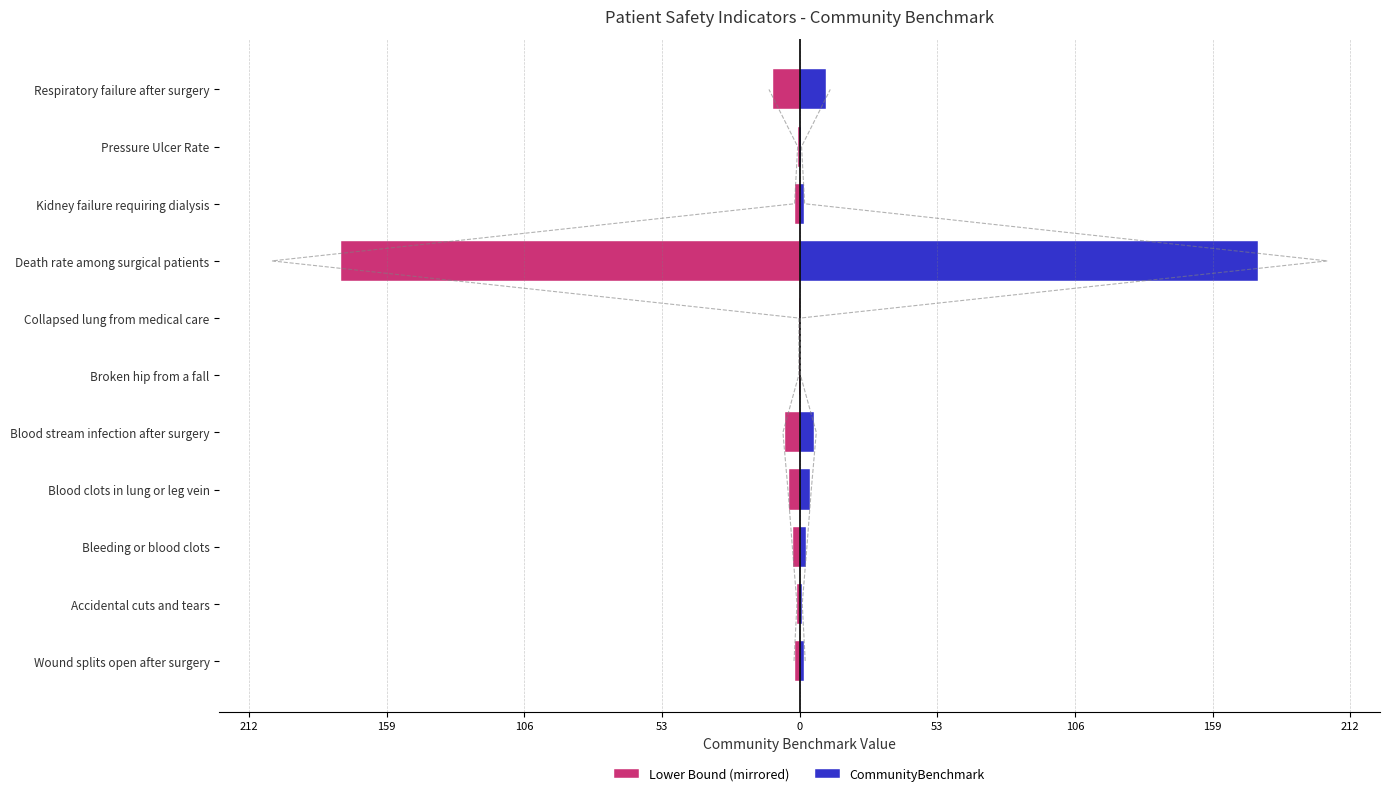

Is it true that Lower Bound (mirrored) equals -1.2 at Pressure Ulcer Rate?

False